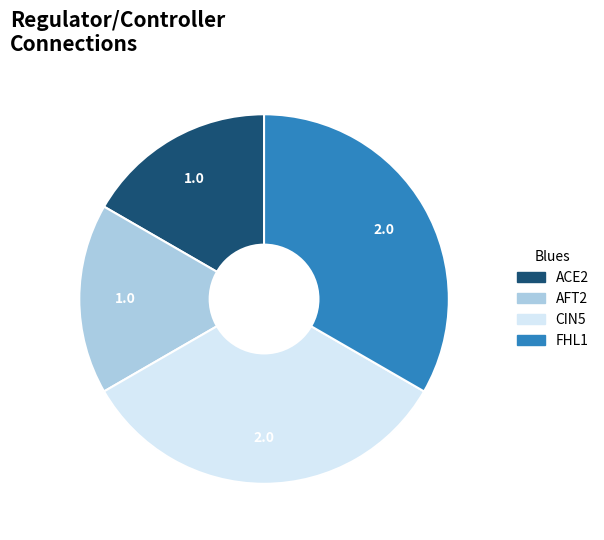

Is there a majority slice in this chart?

No